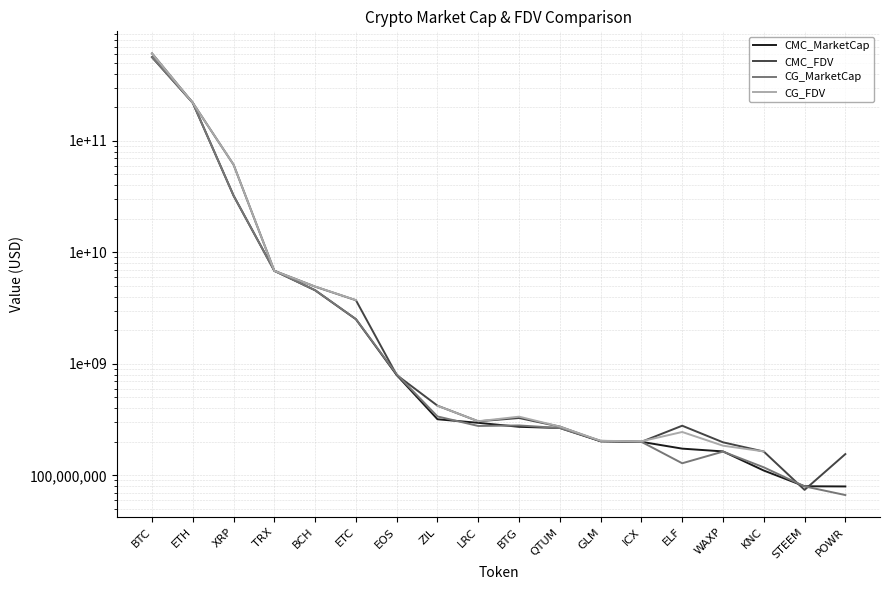

What is the difference between the maximum and minimum values in the CG_FDV series?

608701905680.0